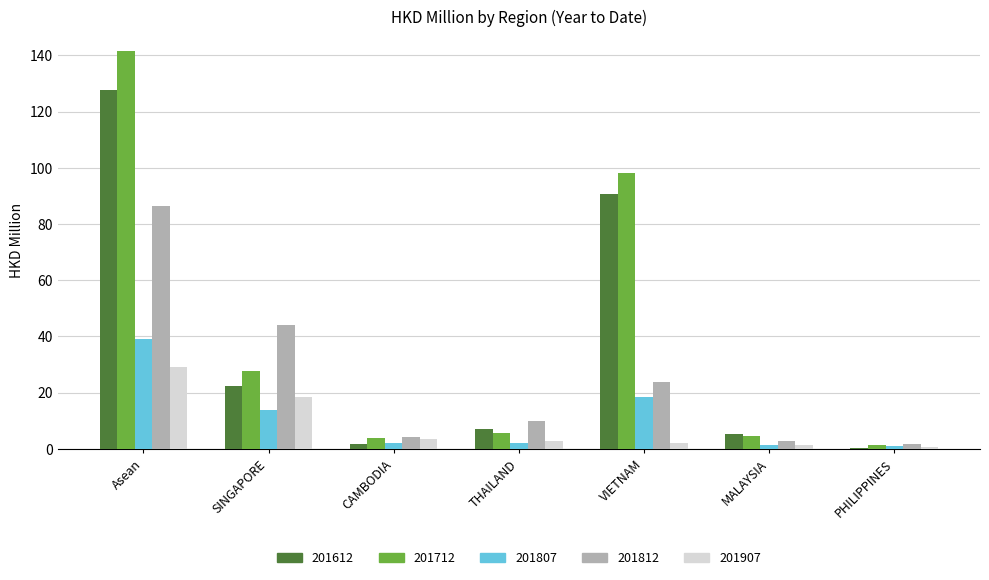

Is the value of 201807 at SINGAPORE greater than the value of 201812 at MALAYSIA?

Yes